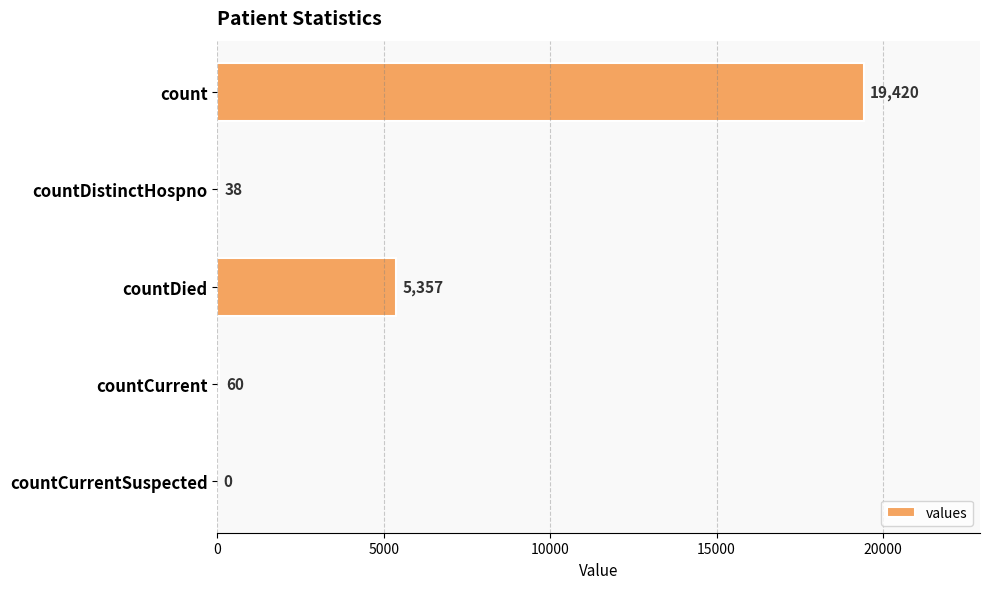

Are the bars horizontal?

Yes